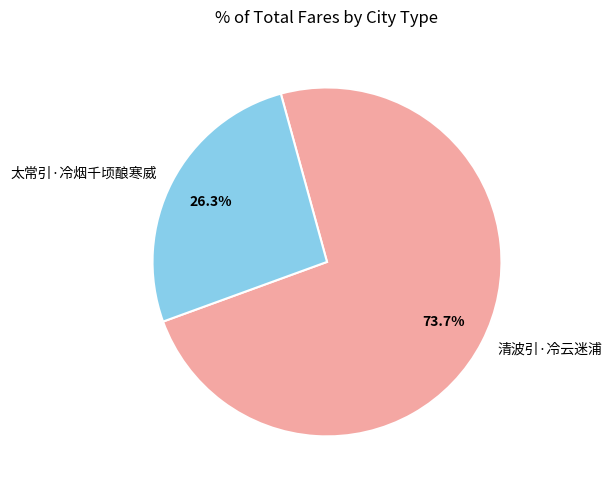

To the nearest percent, what is the difference between the 清波引·冷云迷浦 and 太常引·冷烟千顷酿寒威 slice percentages?

47%